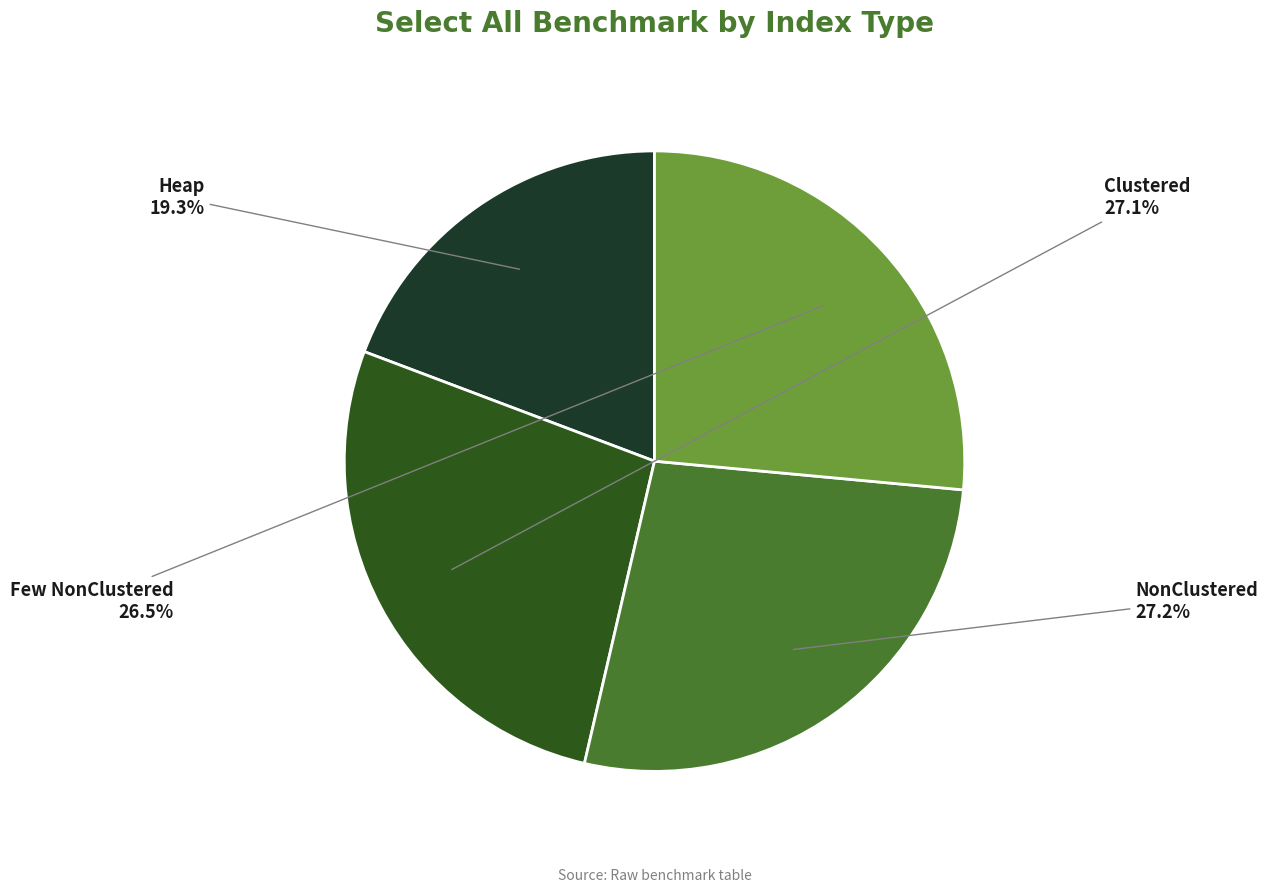

To the nearest percent, what portion does Heap represent?

19%